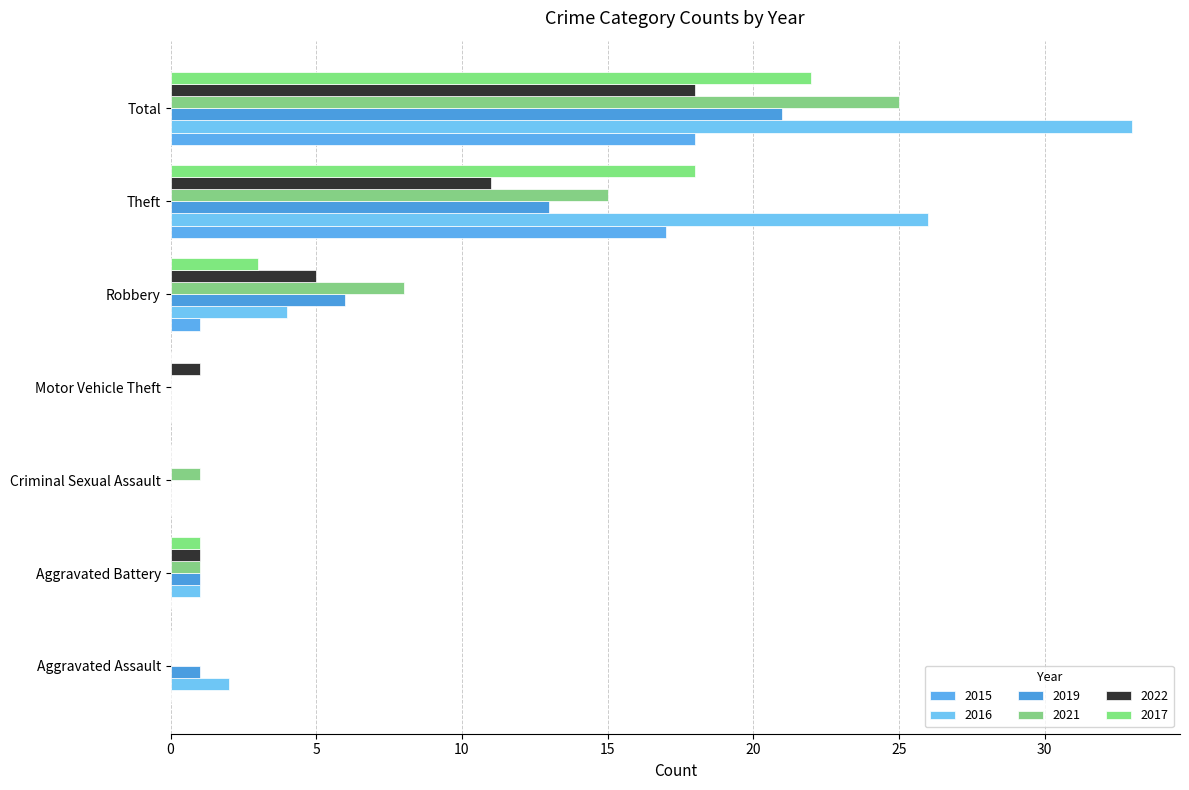

The 2022 series shows 1 at Motor Vehicle Theft. True or false?

True